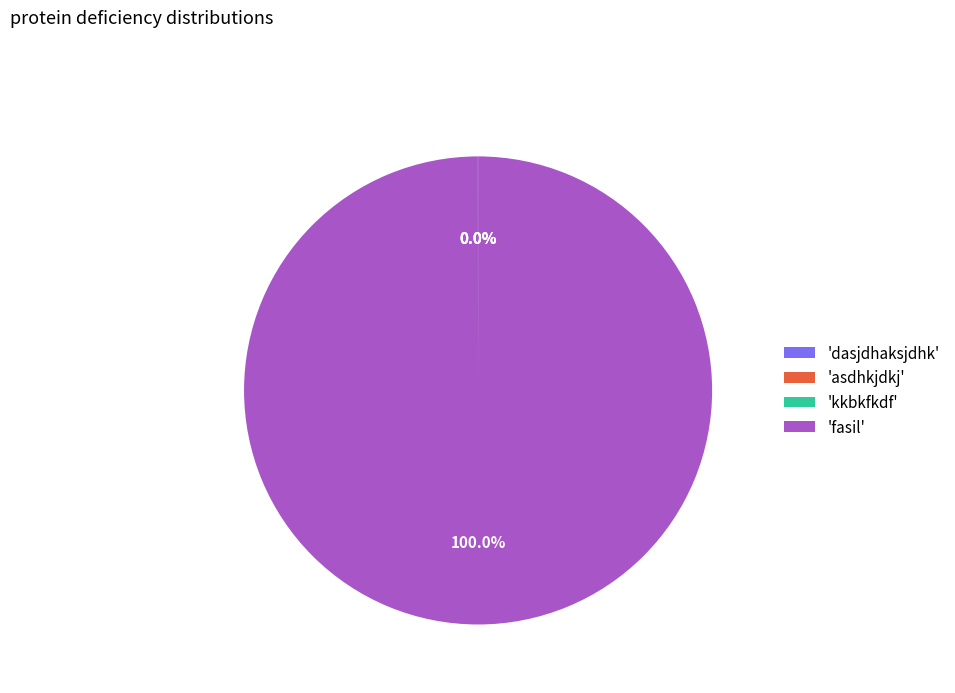

What is the largest slice in the pie chart?

'fasil'